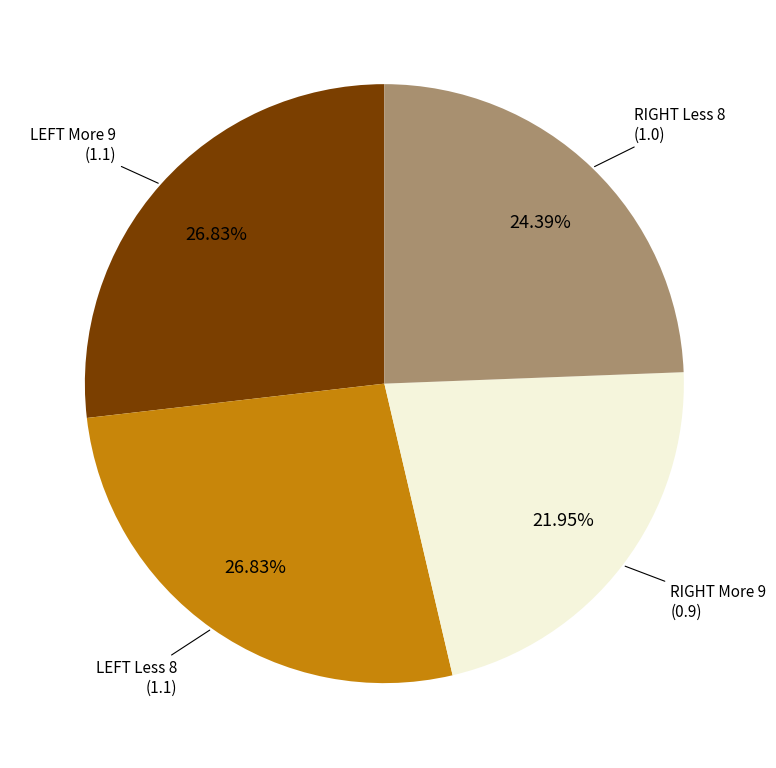

Count the number of slices in the pie.

4